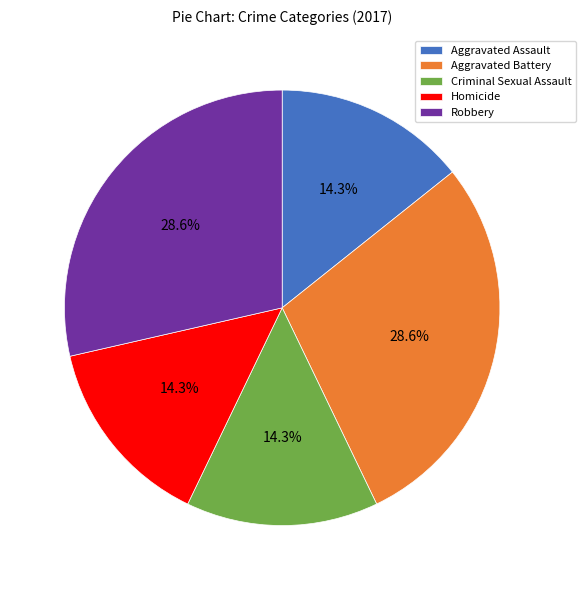

Count the number of slices in the pie.

5